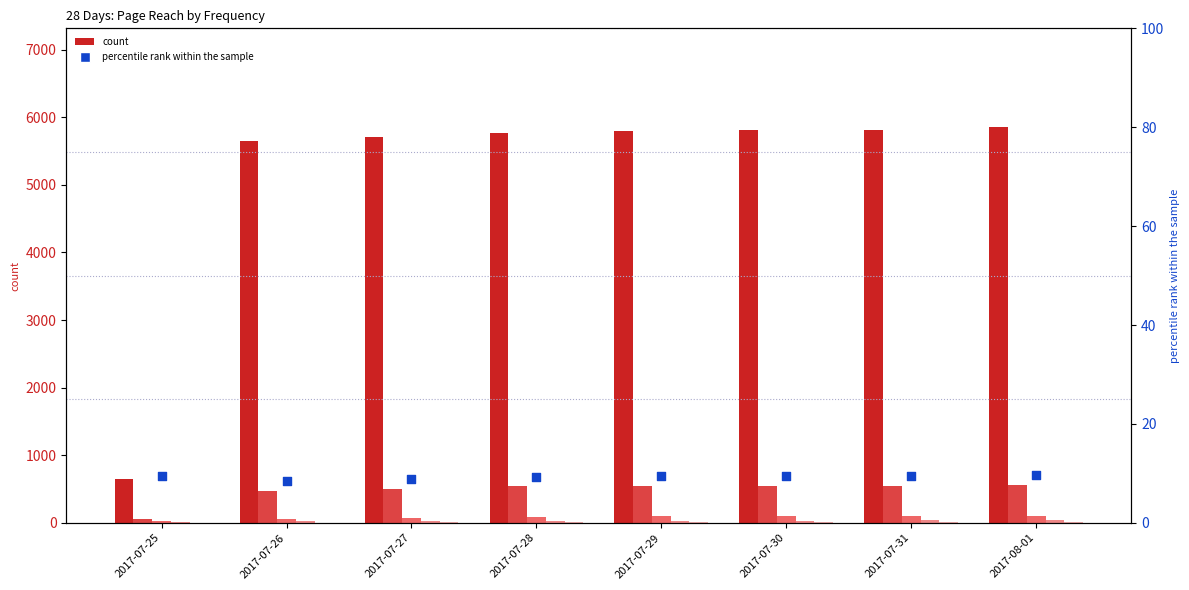

At how many categories does at least one series exceed 2766?

7